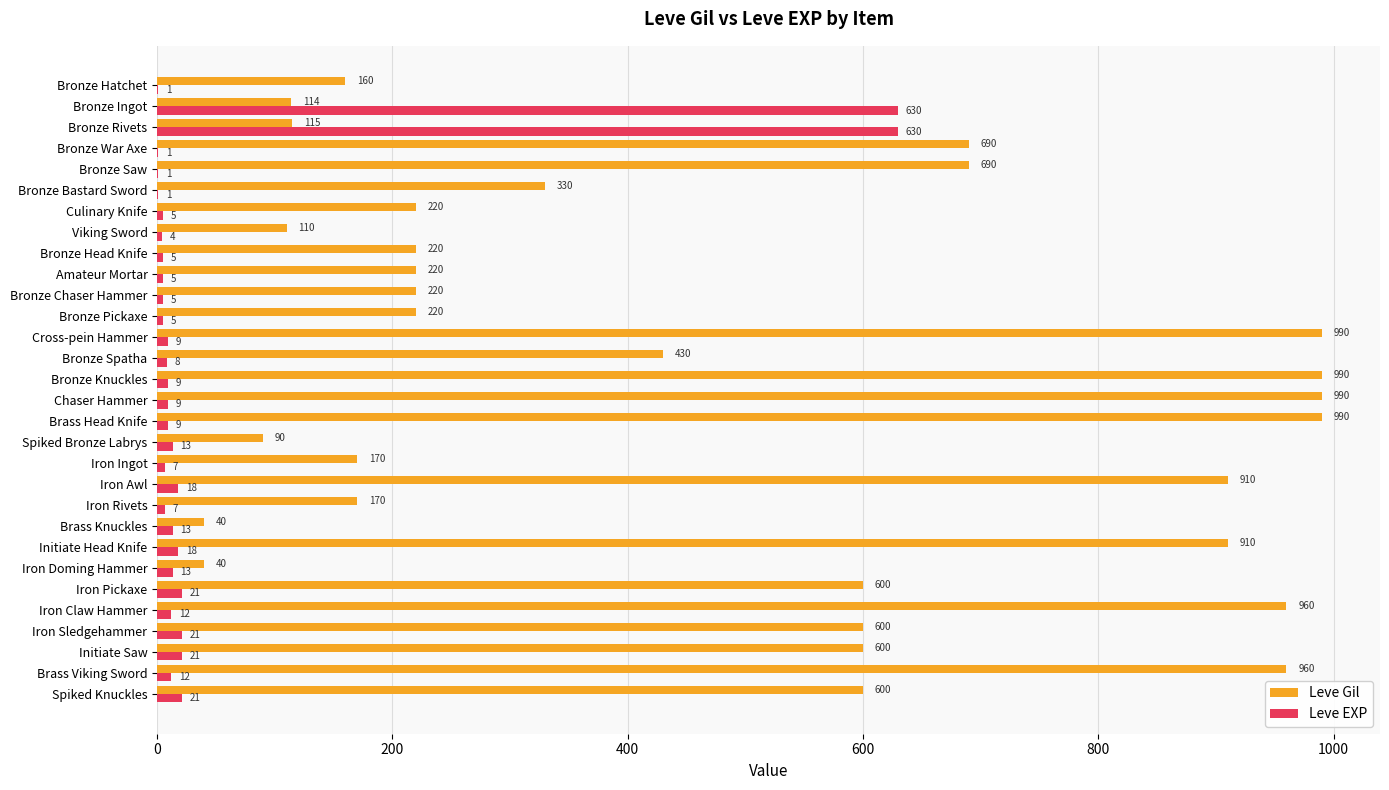

What is the maximum value shown in the chart?

990